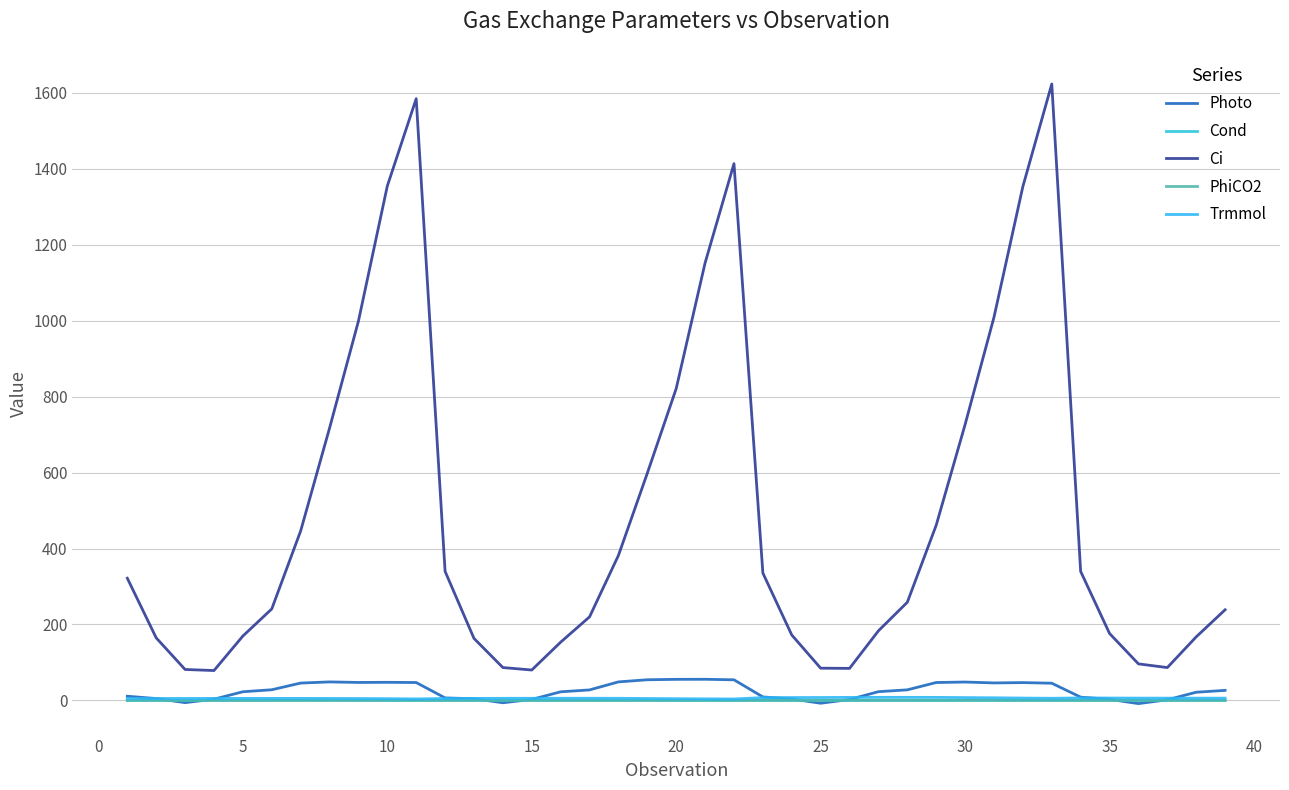

How many values in the Trmmol series exceed 5?

34